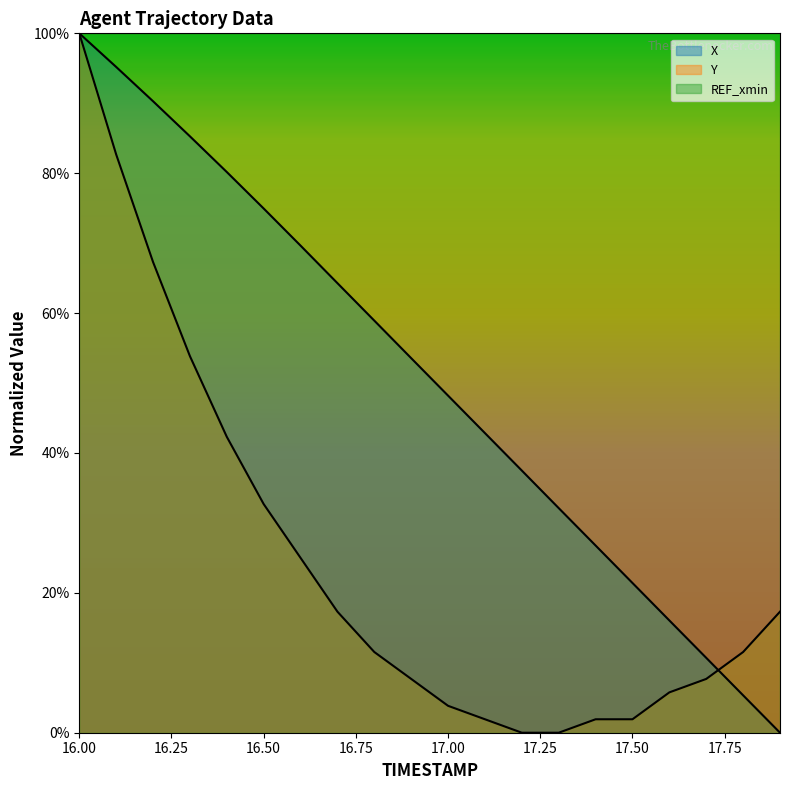

Is it true that X equals 78.7 at 17.00?

False